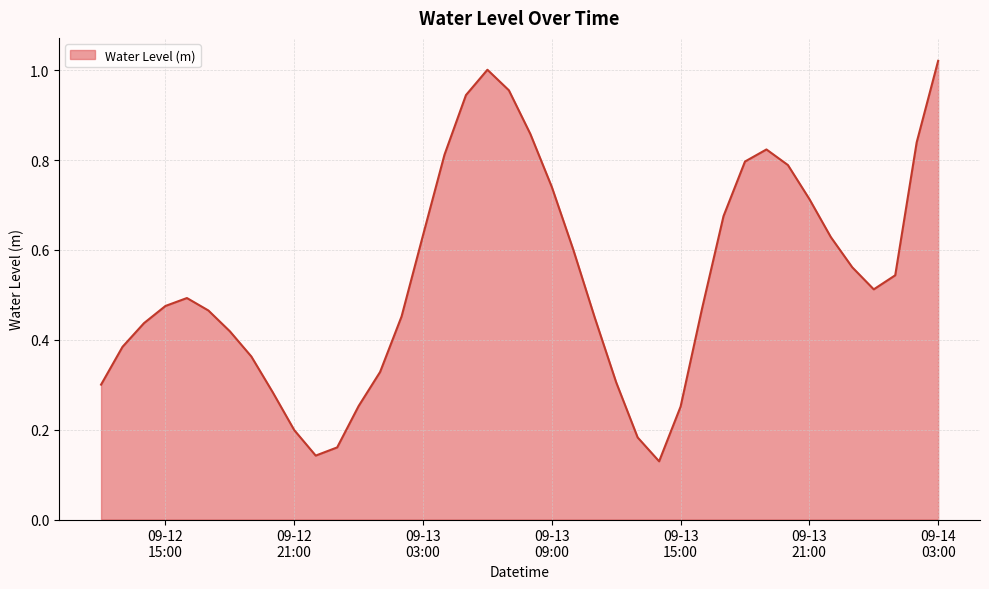

Reading left to right, transcribe all the data shown in this chart.

0.3	0.4	0.4	0.5	0.5	0.5	0.4	0.4	0.3	0.2	0.1	0.2	0.3	0.3	0.5	0.6	0.8	0.9	1.0	1.0	0.9	0.7	0.6	0.4	0.3	0.2	0.1	0.3	0.5	0.7	0.8	0.8	0.8	0.7	0.6	0.6	0.5	0.5	0.8	1.0